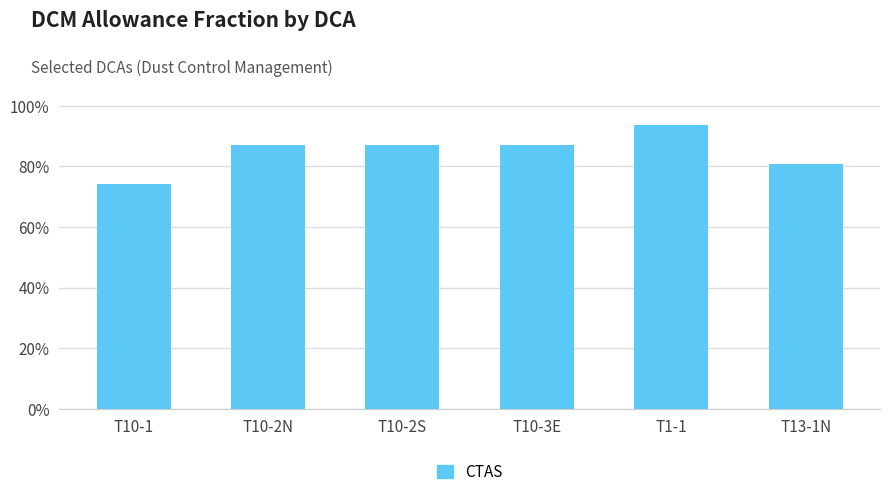

What is the label of the 3rd bar from the left?

T10-2S